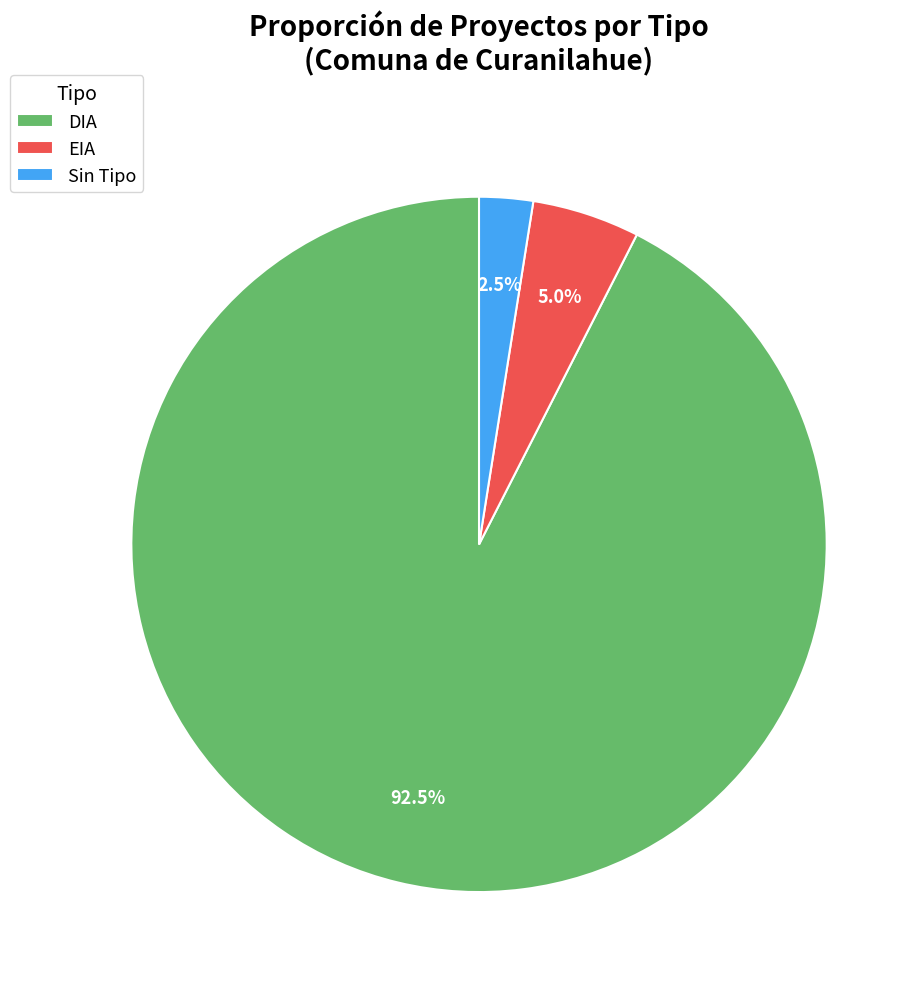

How many slices are in this pie chart?

3